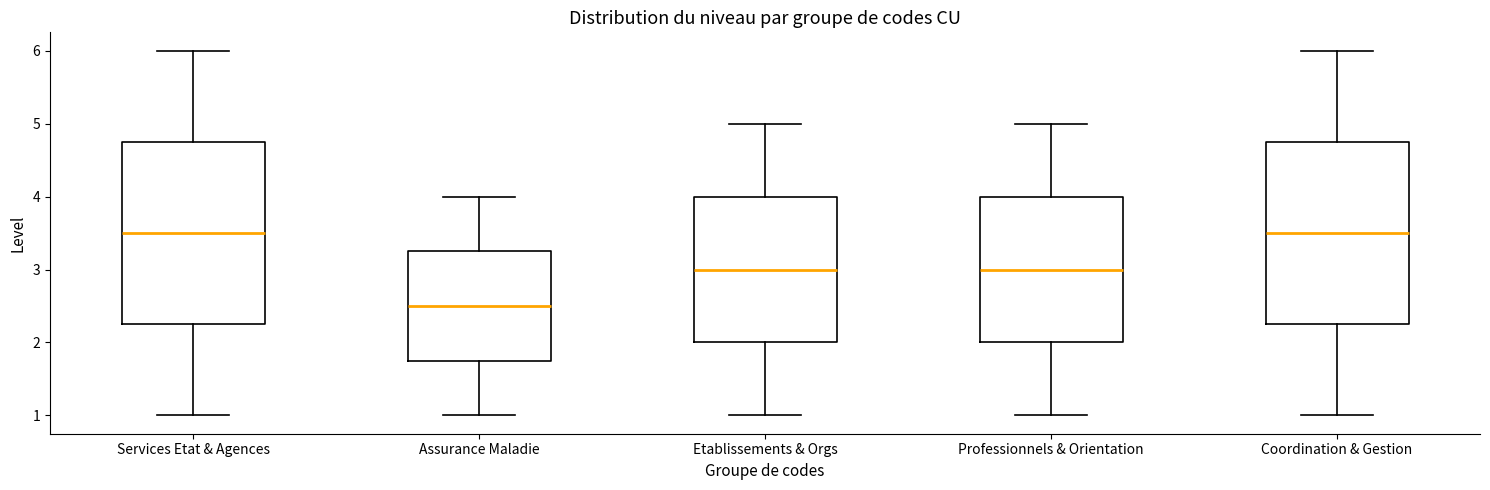

Where is the lower edge of the box for Professionnels & Orientation on the y-axis? The values are not printed on the chart, so give them approximately, as read against the axis.

2.0